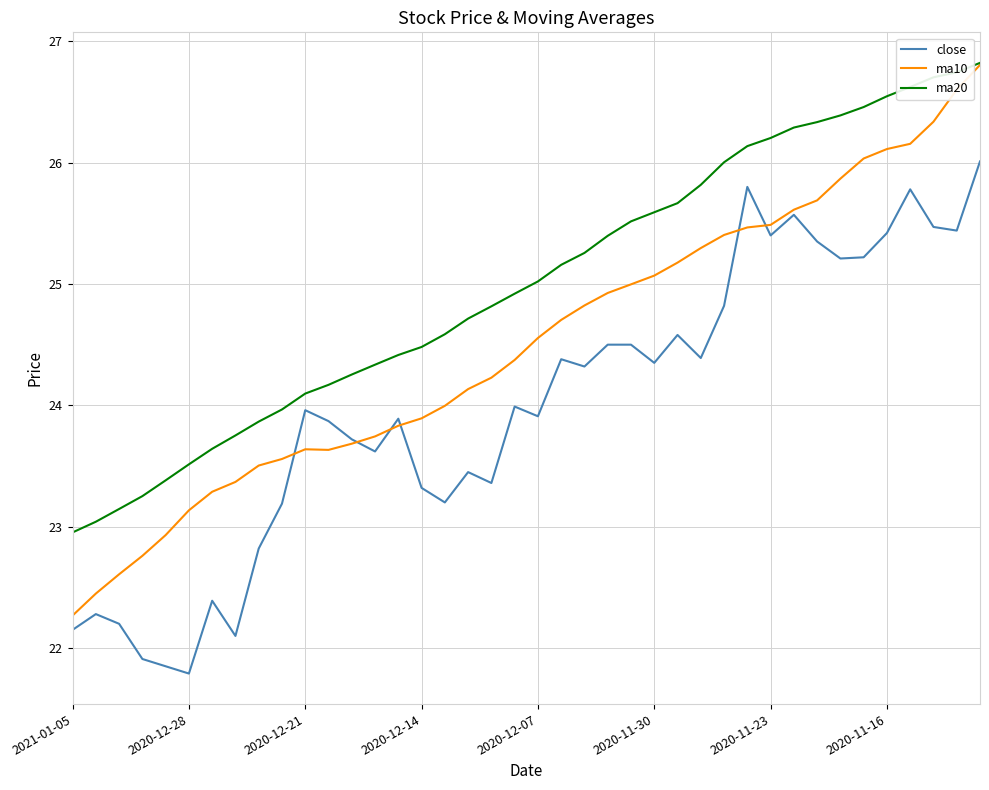

Does the chart display data point markers on the line(s)?

No